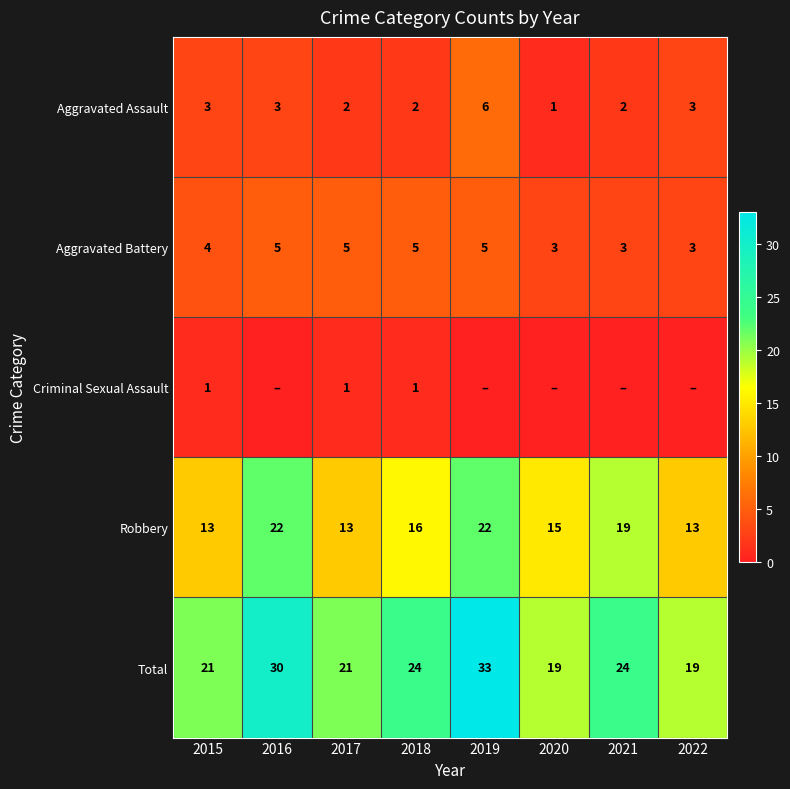

What is the spread (max minus min) of values at 2015?

20